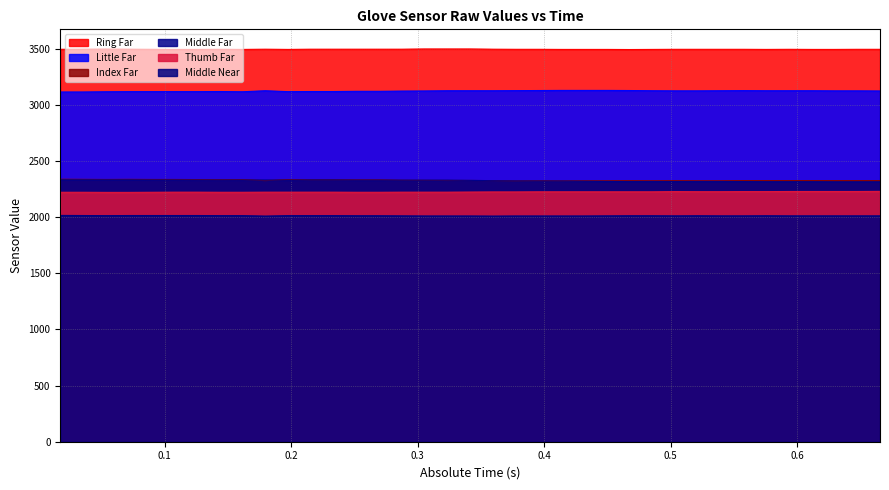

Reading left to right, what are all the values shown in this chart?

Little Far: 3114	3114	3116	3117	3117	3117	3117	3118	3116	3125	3117	3118	3118	3120	3120	3122	3123	3125	3125	3125	3126	3127	3128	3128	3128	3127	3125	3124	3124	3125	3126	3125	3125	3125	3124	3124	3123
Ring Far: 3494	3495	3496	3495	3494	3493	3493	3494	3493	3495	3493	3495	3495	3495	3495	3495	3497	3497	3497	3495	3494	3494	3493	3493	3493	3492	3493	3494	3494	3494	3494	3493	3494	3493	3493	3494	3494
Thumb Far: 2221	2221	2220	2220	2221	2222	2222	2221	2221	2222	2222	2222	2222	2221	2221	2222	2222	2222	2223	2224	2224	2225	2225	2225	2225	2225	2225	2227	2226	2226	2227	2227	2228	2228	2228	2228	2229
Middle Far: 2332	2332	2332	2332	2331	2331	2330	2330	2330	2330	2329	2331	2331	2329	2329	2329	2329	2329	2327	2324	2322	2321	2321	2319	2317	2316	2316	2316	2316	2316	2316	2315	2315	2315	2314	2314	2314
Index Far: 2337	2336	2335	2336	2335	2335	2334	2333	2334	2325	2334	2332	2332	2331	2331	2328	2327	2326	2326	2325	2322	2323	2322	2323	2323	2324	2323	2324	2323	2323	2325	2325	2325	2325	2325	2325	2325
Middle Near: 2015	2014	2013	2014	2014	2014	2014	2013	2013	2009	2013	2013	2013	2012	2012	2011	2010	2010	2010	2009	2010	2010	2010	2010	2011	2012	2012	2011	2012	2011	2011	2012	2011	2011	2011	2011	2011